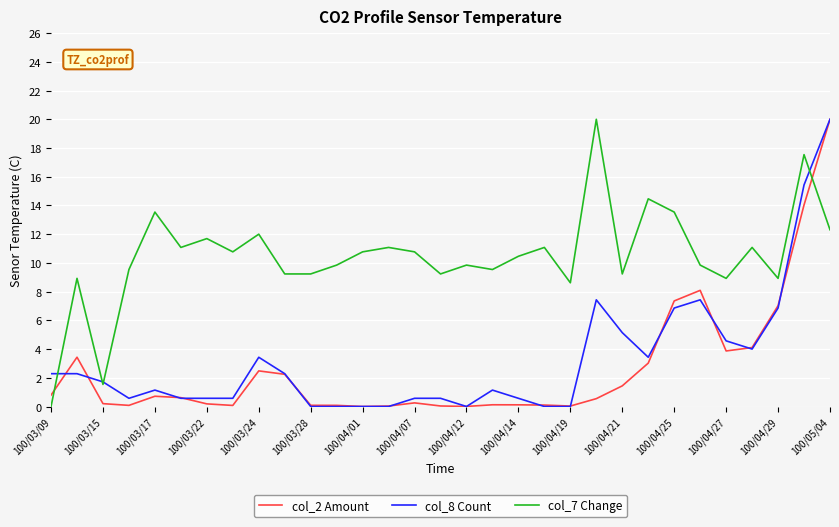

Which series has the largest total across all categories?

col_7 Change